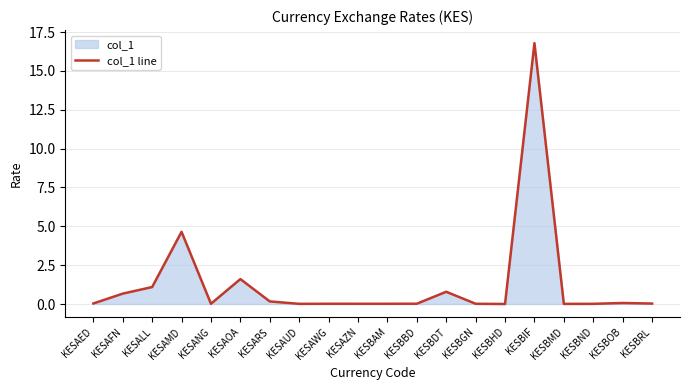

List the labels in order of value, largest first.

KESBIF, KESAMD, KESAOA, KESALL, KESBDT, KESAFN, KESARS, KESBOB, KESAED, KESBRL, KESBBD, KESANG, KESAWG, KESAZN, KESBGN, KESBAM, KESBND, KESAUD, KESBMD, KESBHD